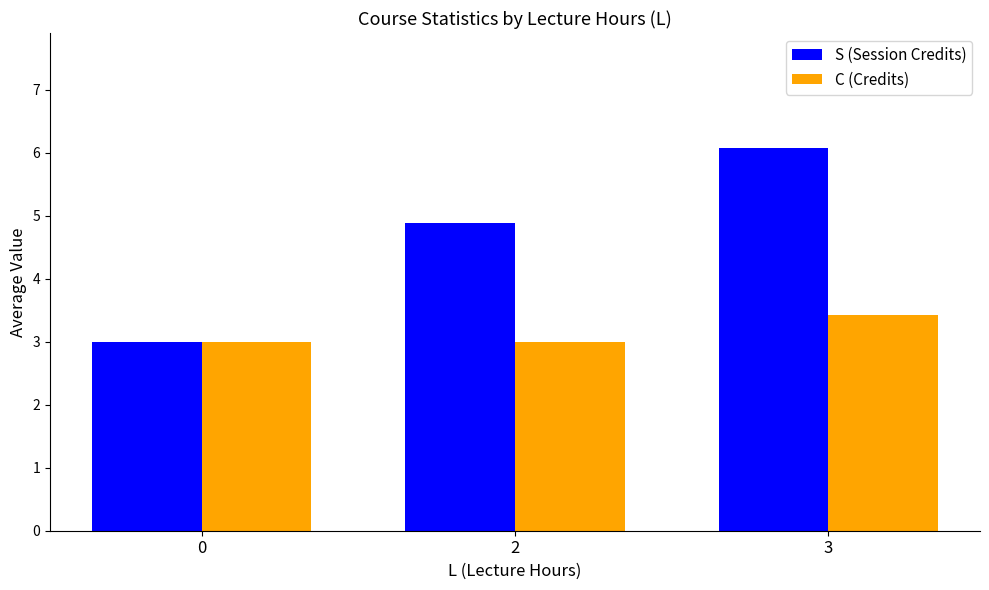

List the series in order of their overall mean, highest first.

S (Session Credits), C (Credits)